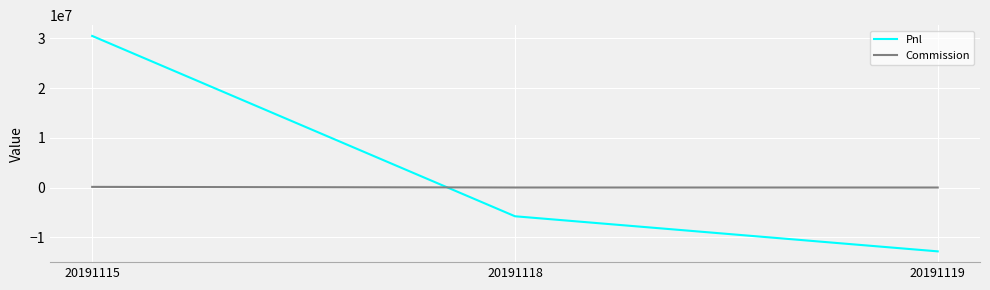

What is the sum of the Commission values at 20191115 and 20191119?

127917.9